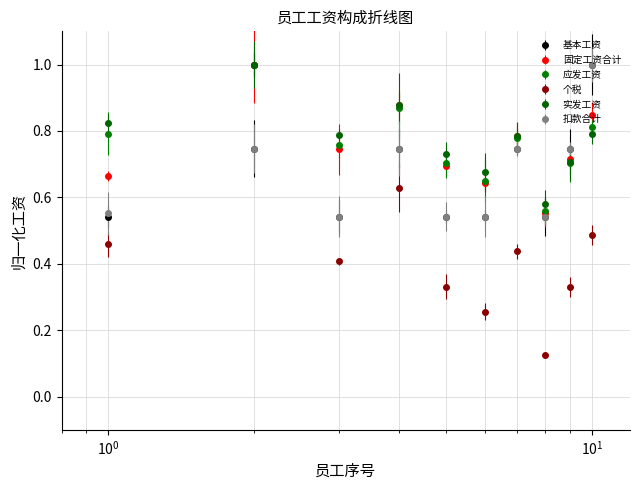

In 基本工资, how many points are higher than both neighbors (excluding endpoints)?

3